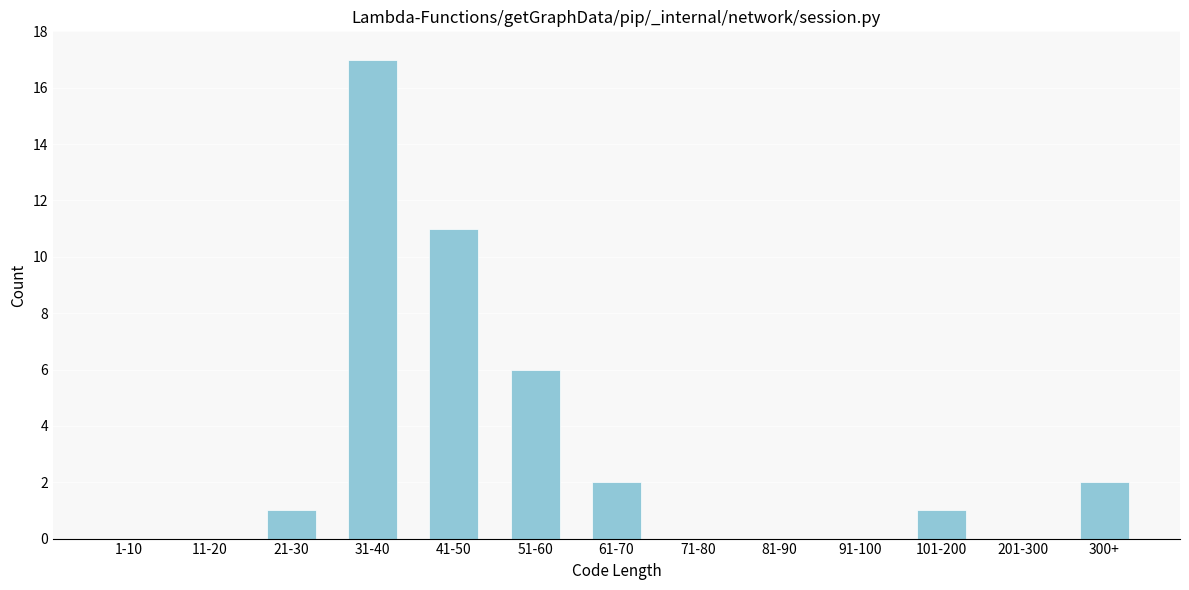

Reading left to right, what are all the values shown in this chart?

1-10=0	11-20=0	21-30=1	31-40=17	41-50=11	51-60=6	61-70=2	71-80=0	81-90=0	91-100=0	101-200=1	201-300=0	300+=2